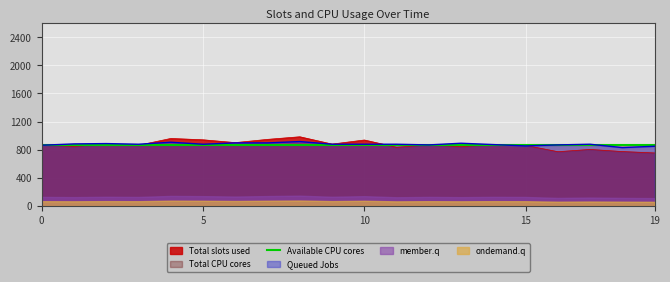

What is the lowest value of the Total slots used series?

755.0